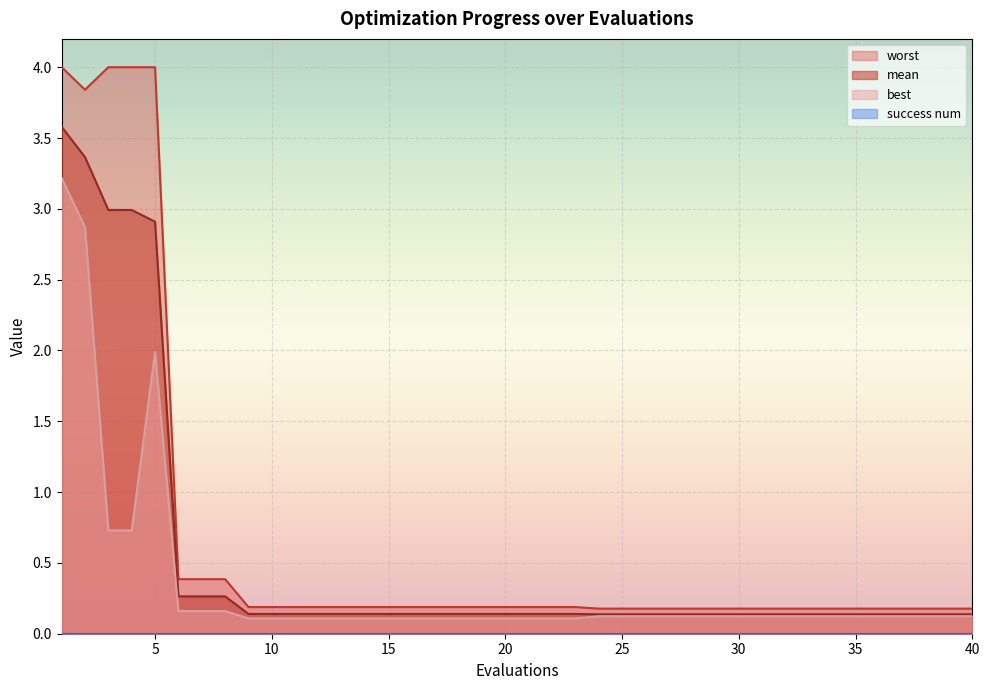

At which label is best closest to 1?

3